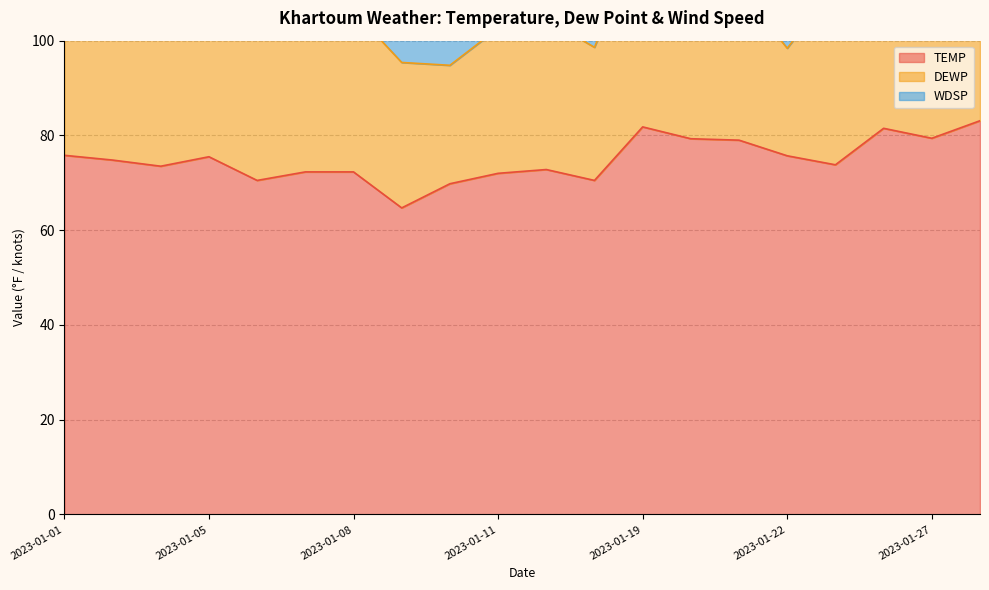

Reading right to left, list all the values displayed in this chart.

TEMP: 83.1	79.4	81.5	73.8	75.7	79.0	79.3	81.8	70.5	72.8	72.0	69.8	64.7	72.3	72.3	70.5	75.5	73.5	74.8	75.8
DEWP: 34.0	29.1	24.3	37.8	22.7	32.0	36.5	41.3	28.1	31.7	30.6	25.0	30.7	34.0	38.2	31.0	26.7	35.3	34.9	35.5
WDSP: 7.0	9.5	9.0	8.6	8.7	9.6	9.7	7.8	9.4	10.8	9.4	10.6	9.8	8.6	9.7	9.7	10.4	14.4	10.3	10.7